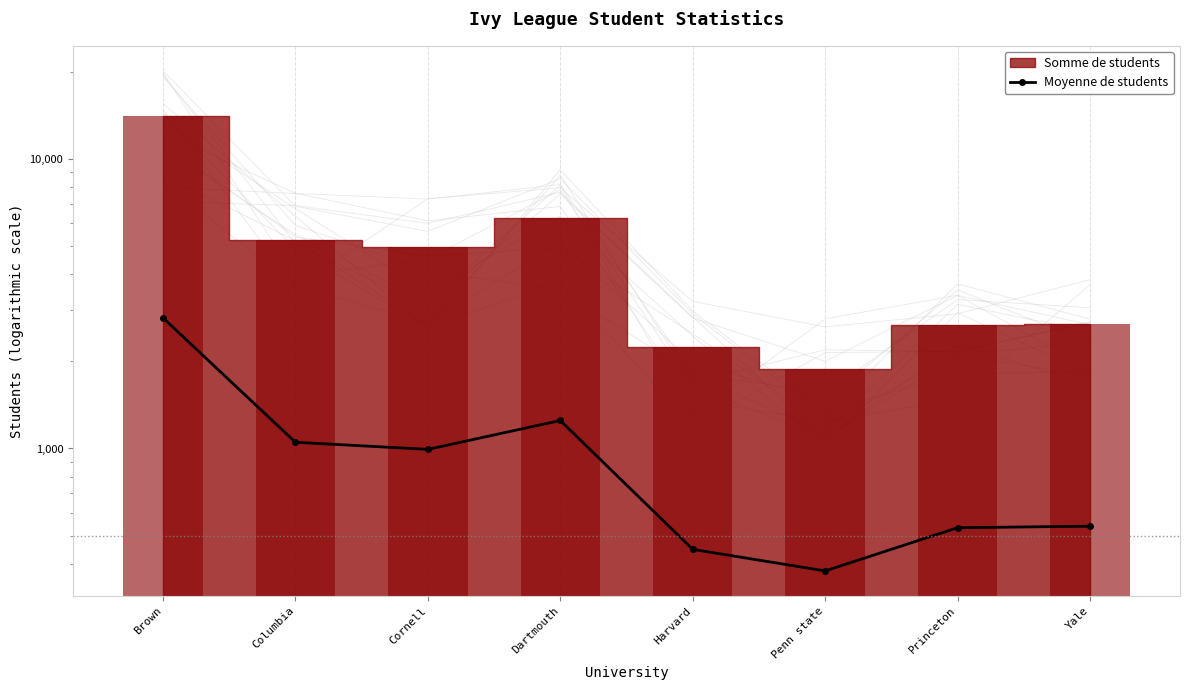

Reading left to right, transcribe all the data shown in this chart.

2825.4	1050.6	993.0	1249.4	448.0	377.4	532.2	538.8